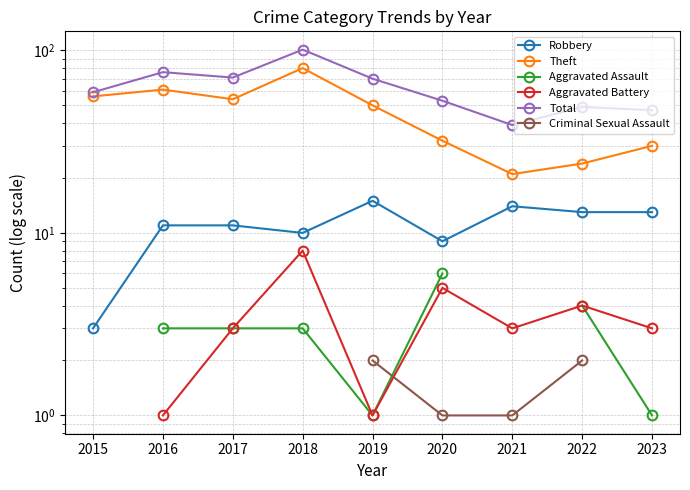

What is the value of the Total point at the 2nd from the left?

76.0